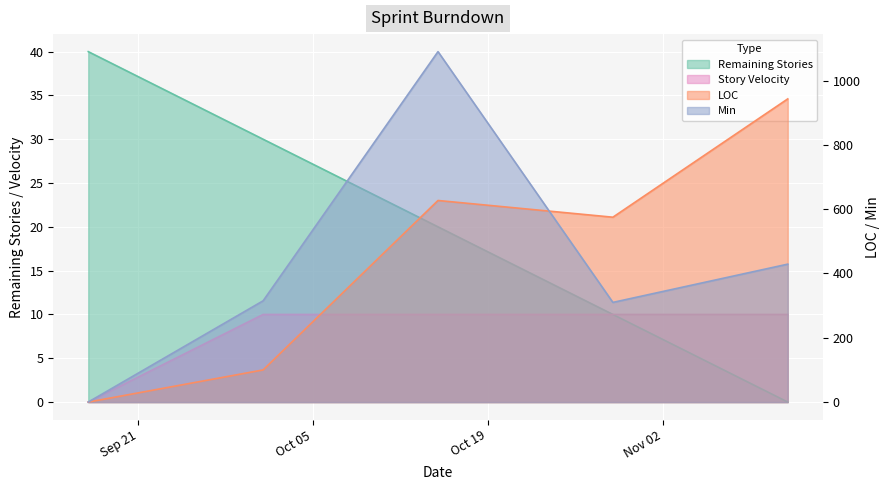

What is the highest value of the LOC series?

943